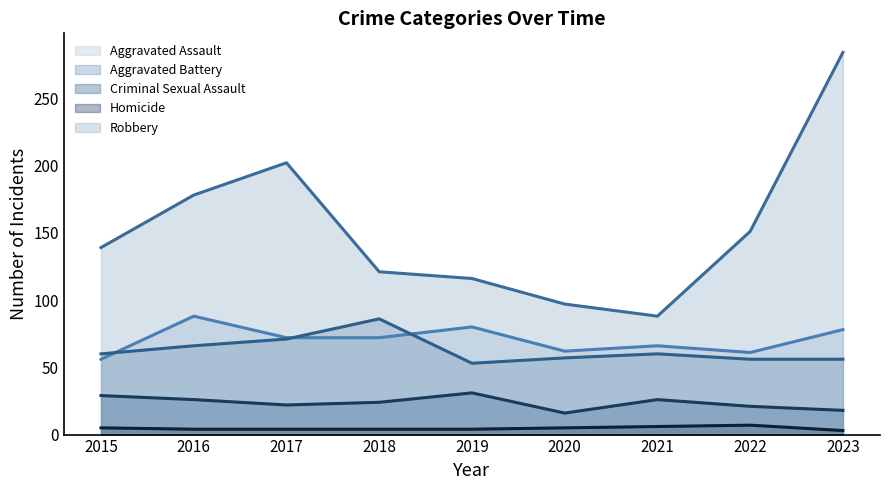

How many lines are shown in the chart?

5